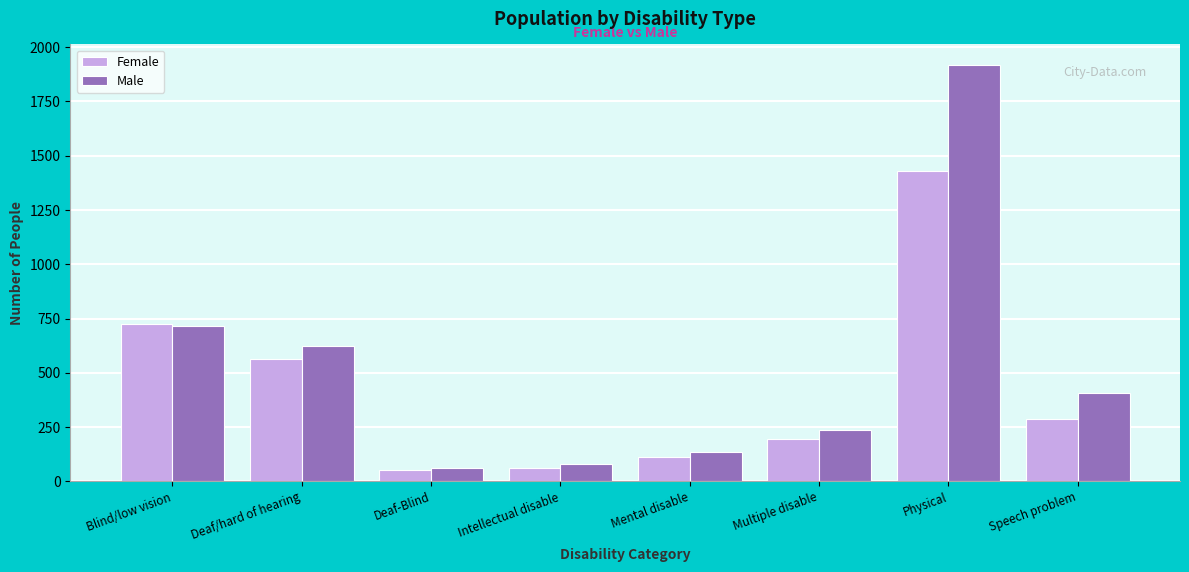

The Male series shows 188 at Speech problem. True or false?

False